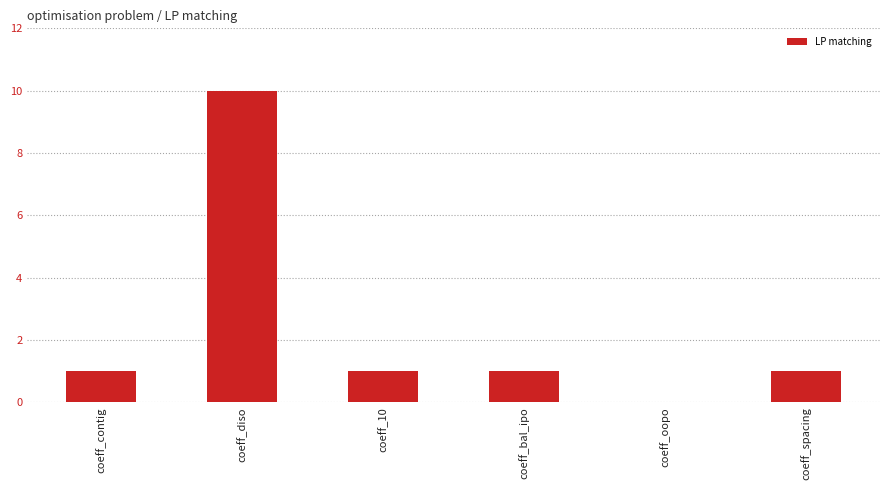

Reading right to left, transcribe all the data shown in this chart.

1	0	1	1	10	1